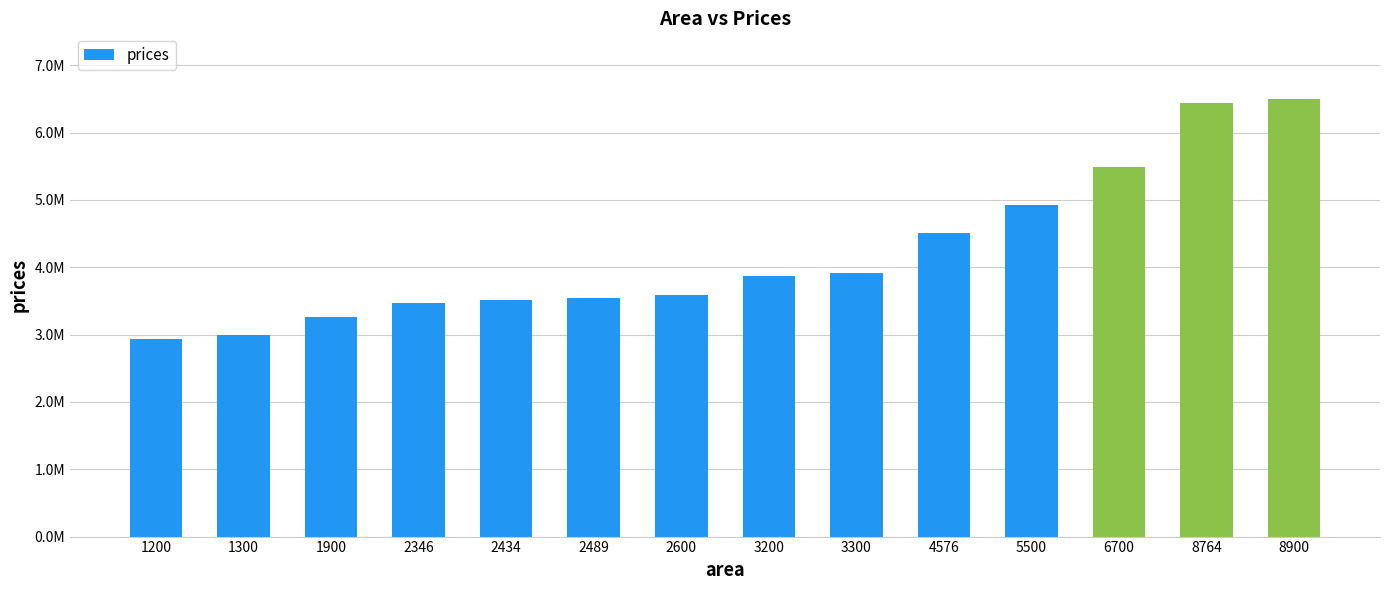

What is the maximum value shown in the chart?

6498885.0